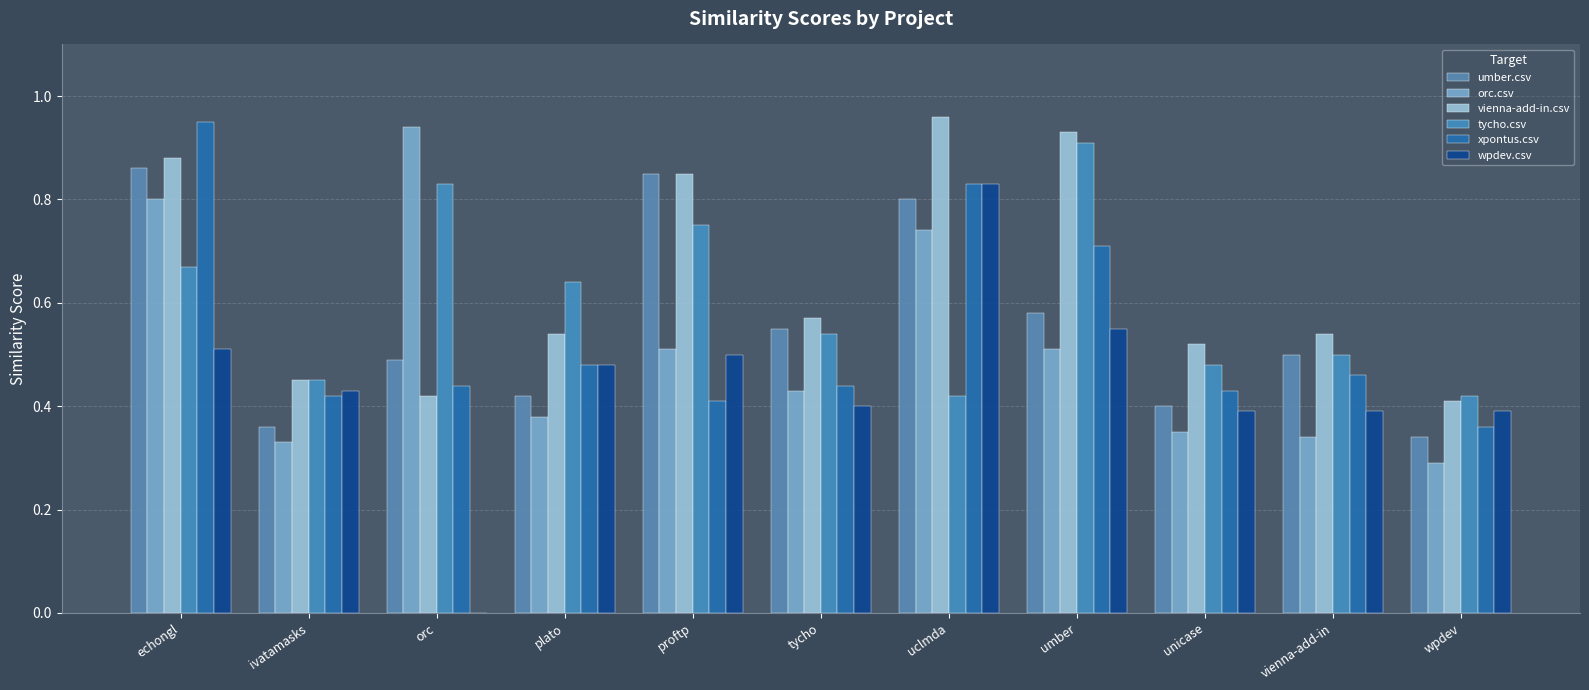

Which series changed the most between proftp and umber?

xpontus.csv